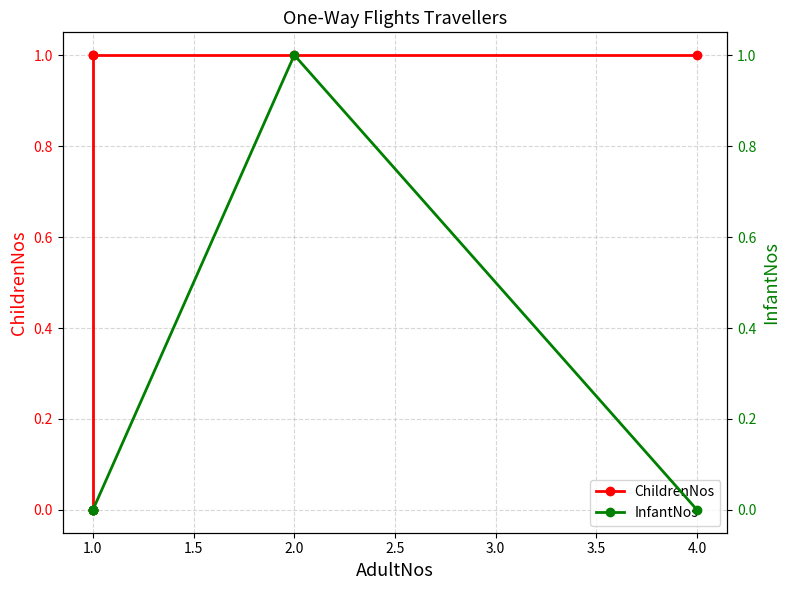

How many lines are shown in the chart?

2